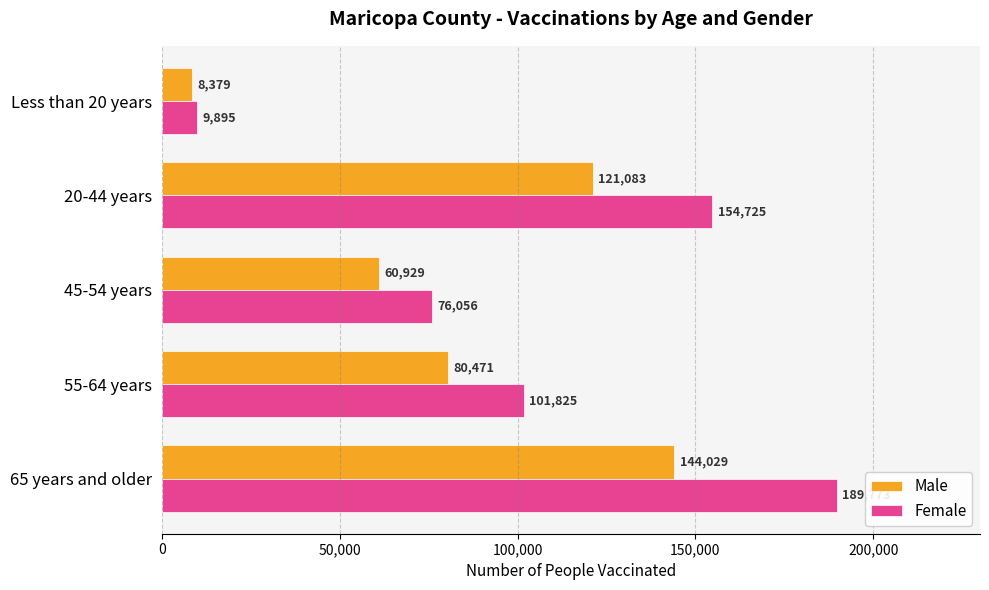

Which series has the widest spread of values?

Female